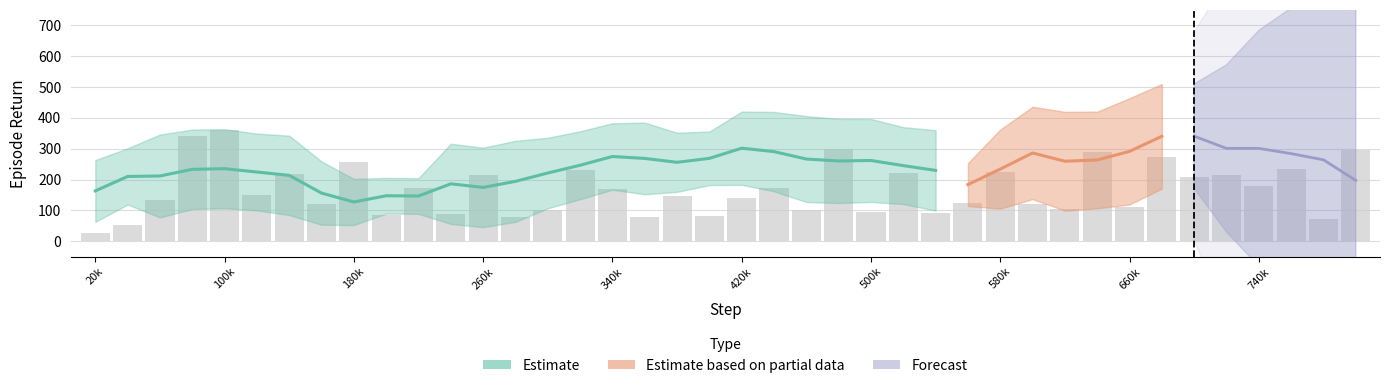

True or false: the data shows 45.8 at 28.

False